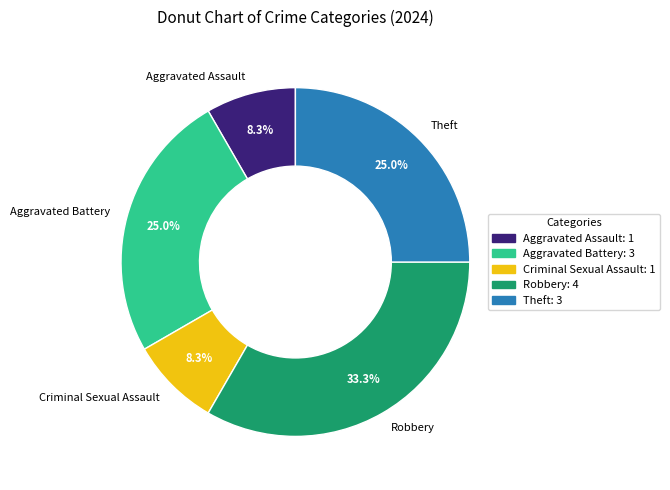

Is Criminal Sexual Assault the majority of the pie?

No